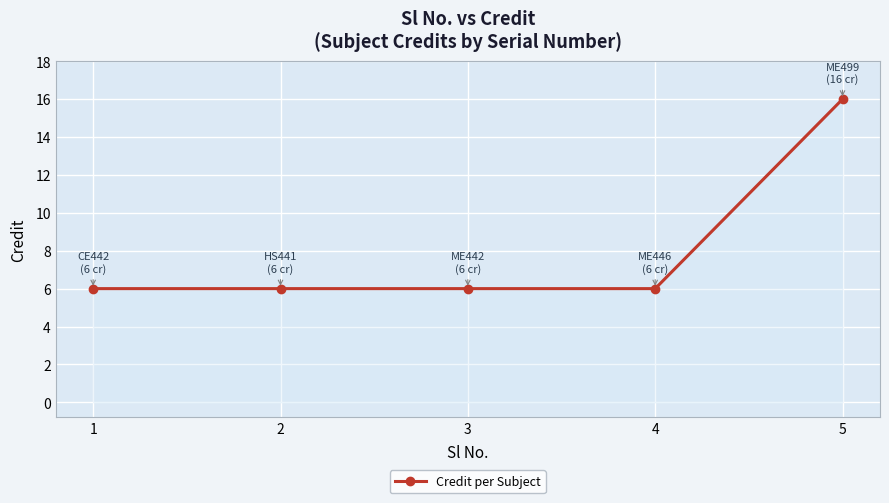

What is the ratio of the value at 5 to the value at 2?

2.7